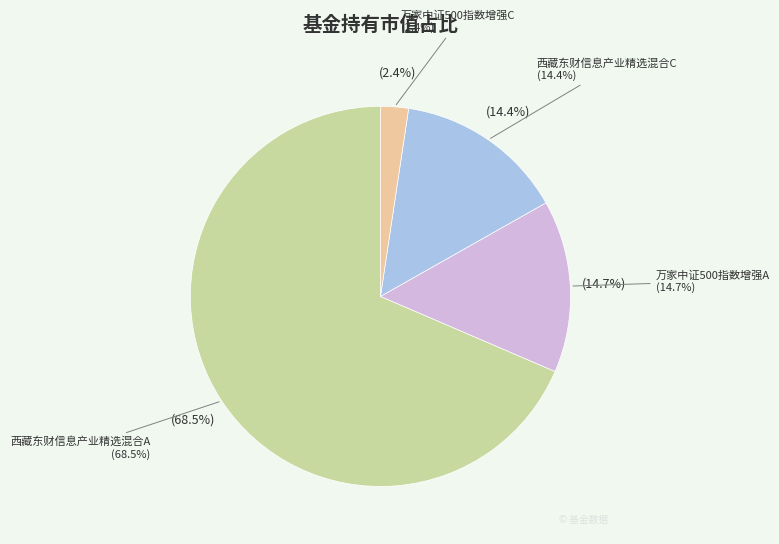

Does any single category account for the majority?

Yes